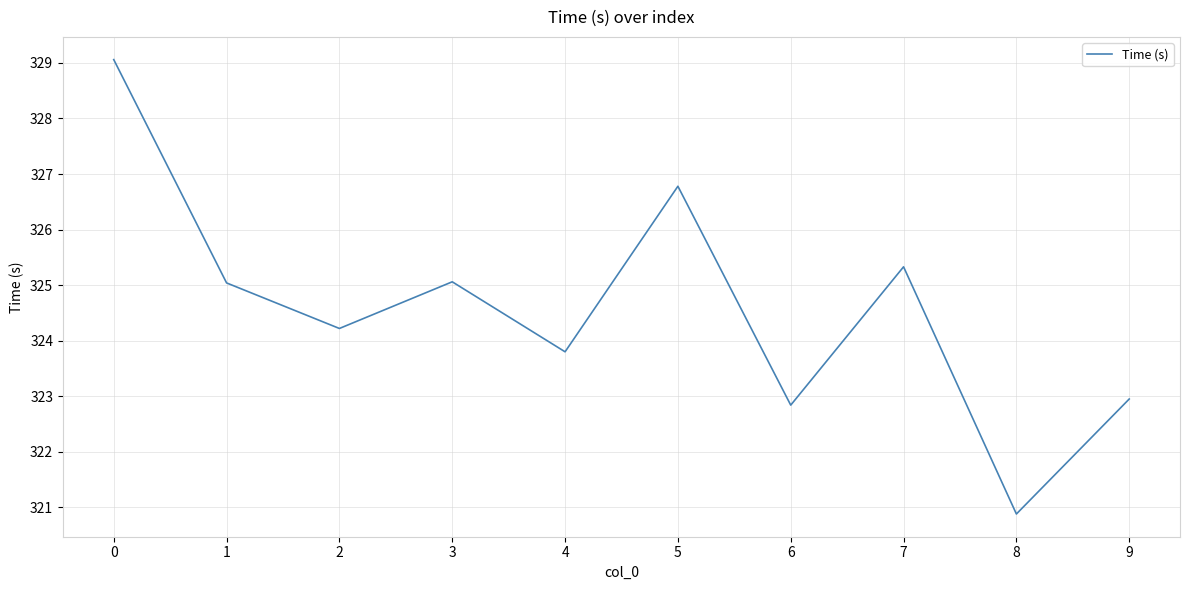

What is the change in value from 0 to 9?

-6.1